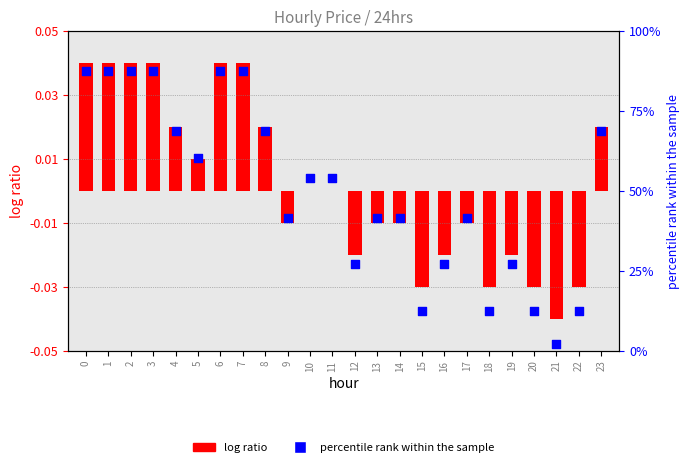

Which series contains the highest Y value?

percentile rank within the sample